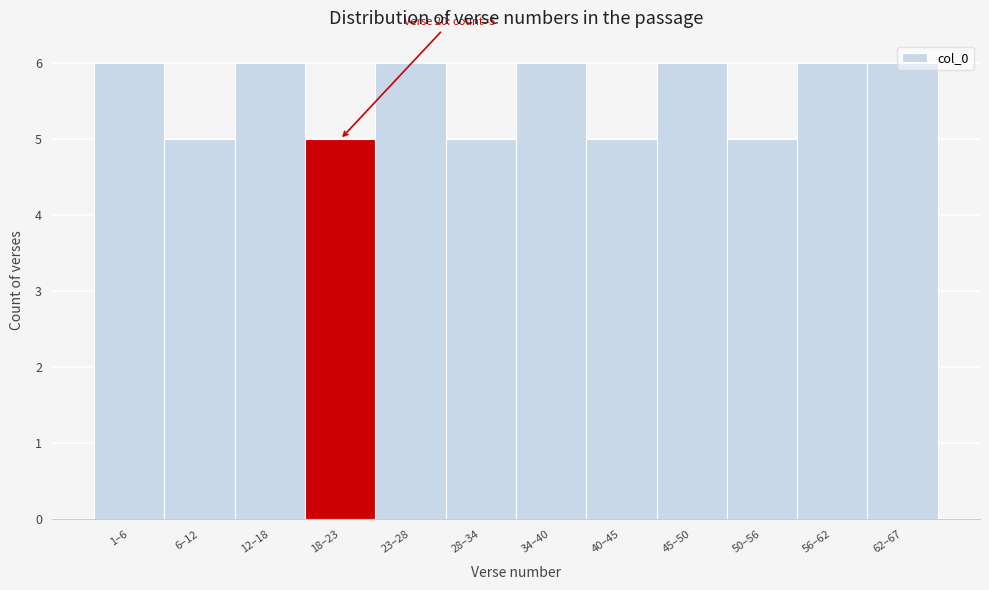

What is the label of the 11th bar from the right?

6–12